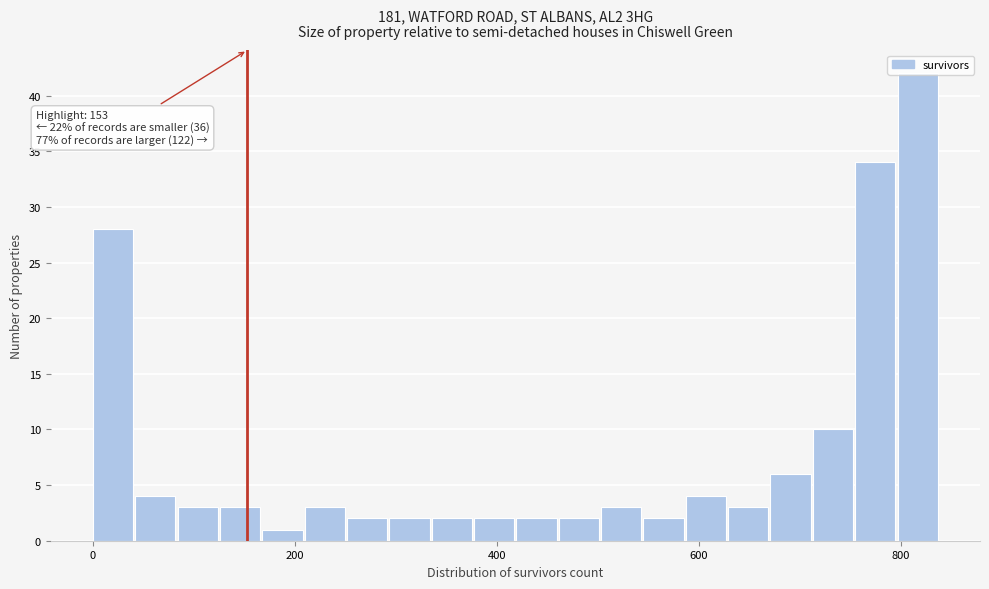

Around what value on the x-axis is the tallest bar? Give the approximate position of its centre, as read against the axis.

820